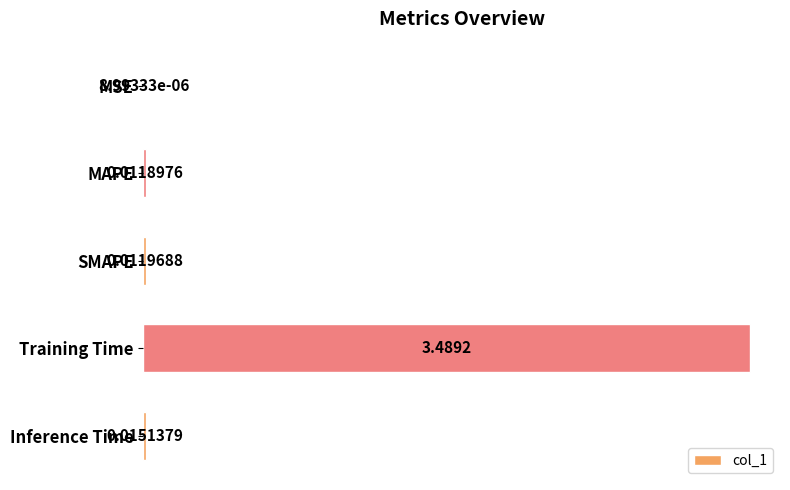

Between Training Time and SMAPE, which is larger?

Training Time